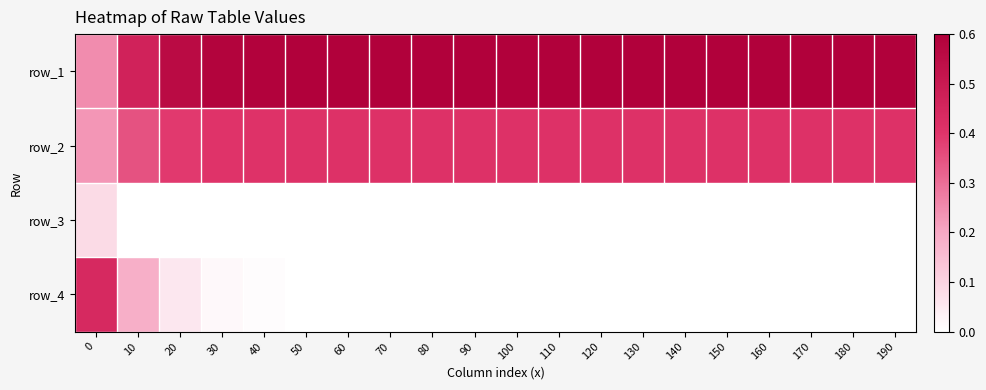

At how many categories does at least one series exceed 0?

20